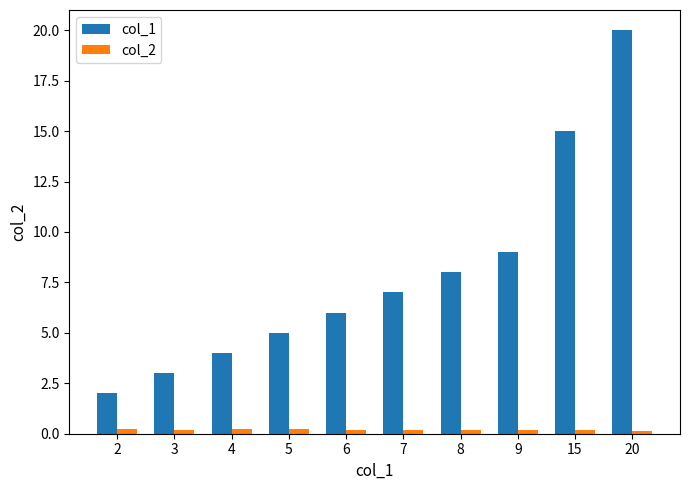

Is the value of col_1 at 3 greater than the value of col_2 at 8?

Yes